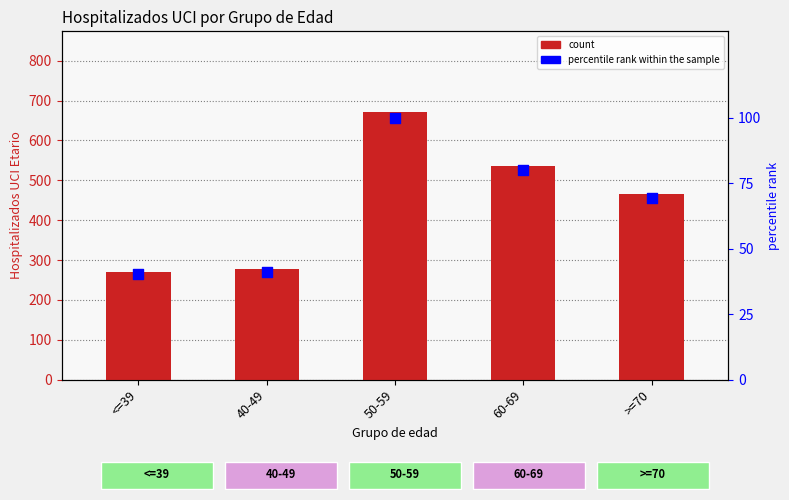

Which series contains the lowest Y value?

percentile rank within the sample